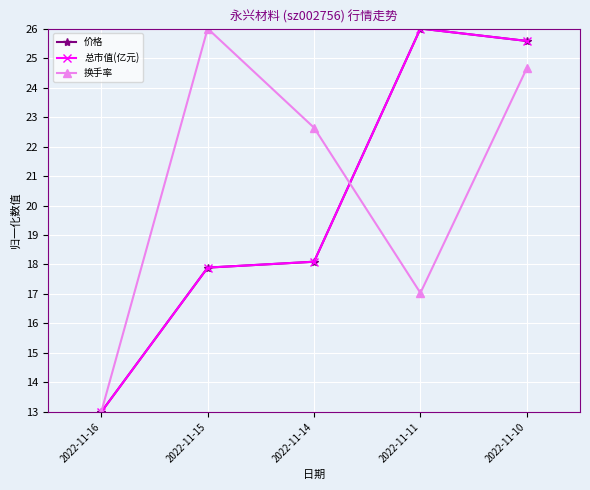

What is the maximum value for 价格?

26.0